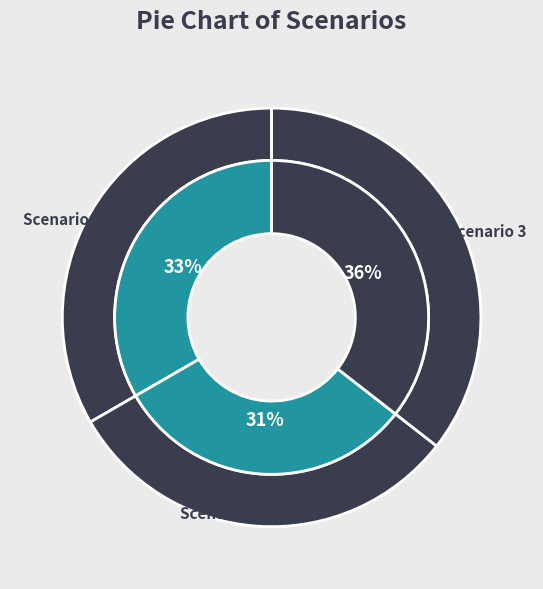

To the nearest percent, what percentage of the pie is Scenario 1?

33%